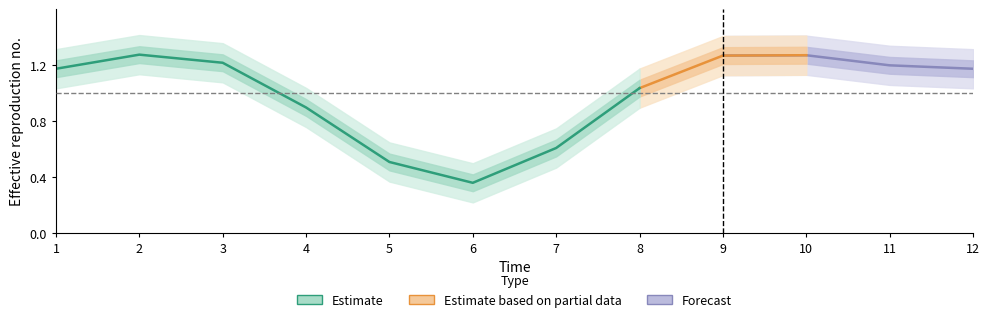

What is the difference between the values at 8 and 11?

0.2